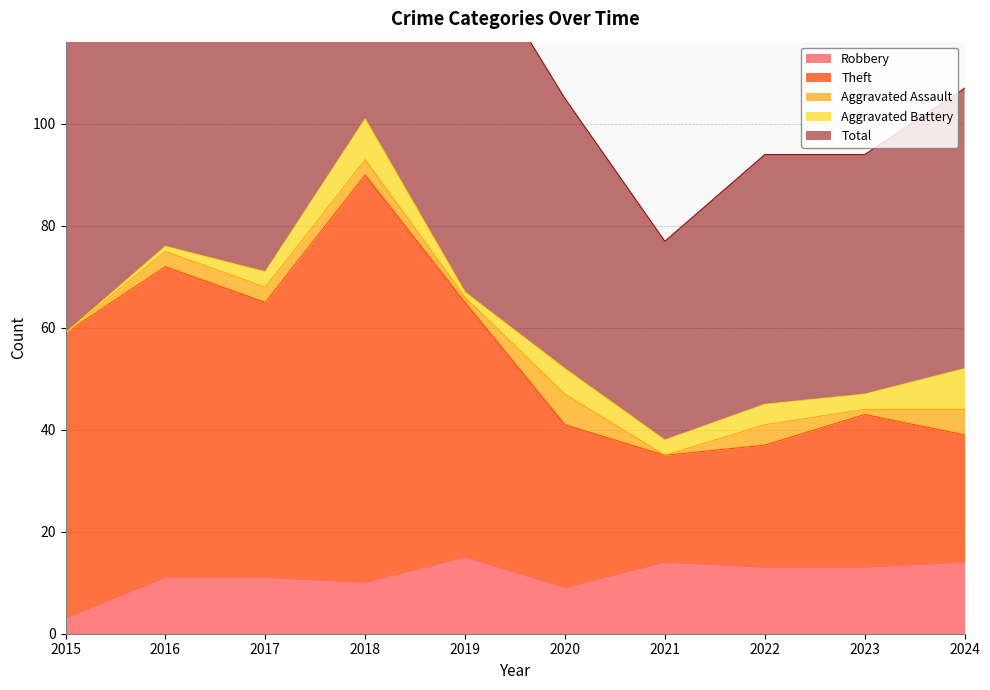

The Robbery series shows 2 at 2020. True or false?

False